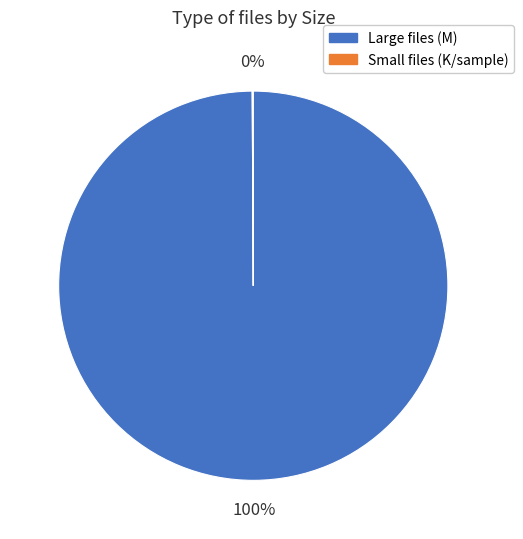

Which category has the biggest portion of the pie?

Large files (M)